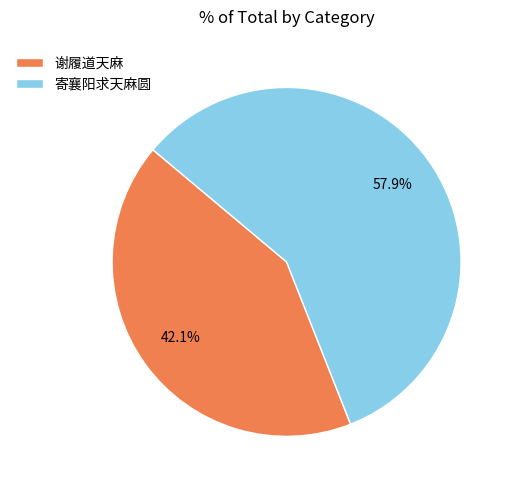

Is it true that 寄襄阳求天麻圆 is 9% of the pie?

False